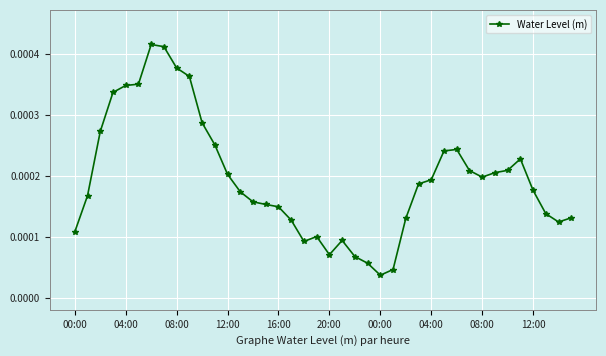

Count the number of data series in this chart.

1